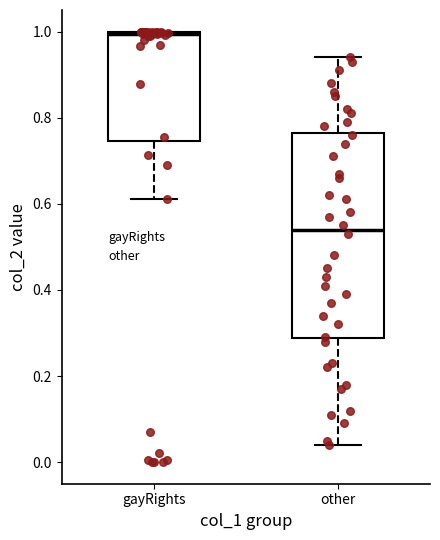

Which box is the tallest, from its lower edge to its upper edge?

other